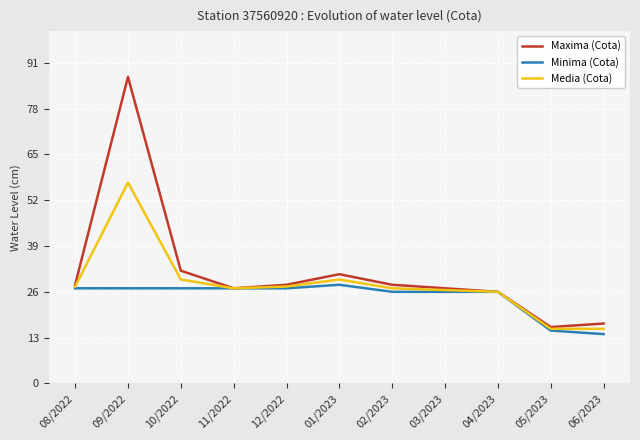

Which series has the largest range (max minus min)?

Maxima (Cota)